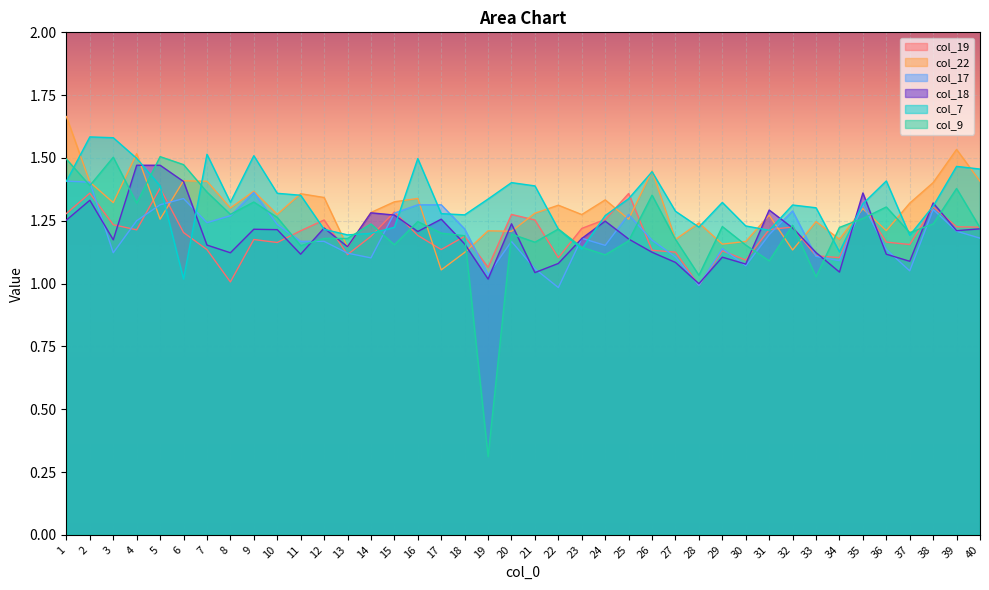

Which series ends up on top after the final intersection of col_9 and col_22?

col_22